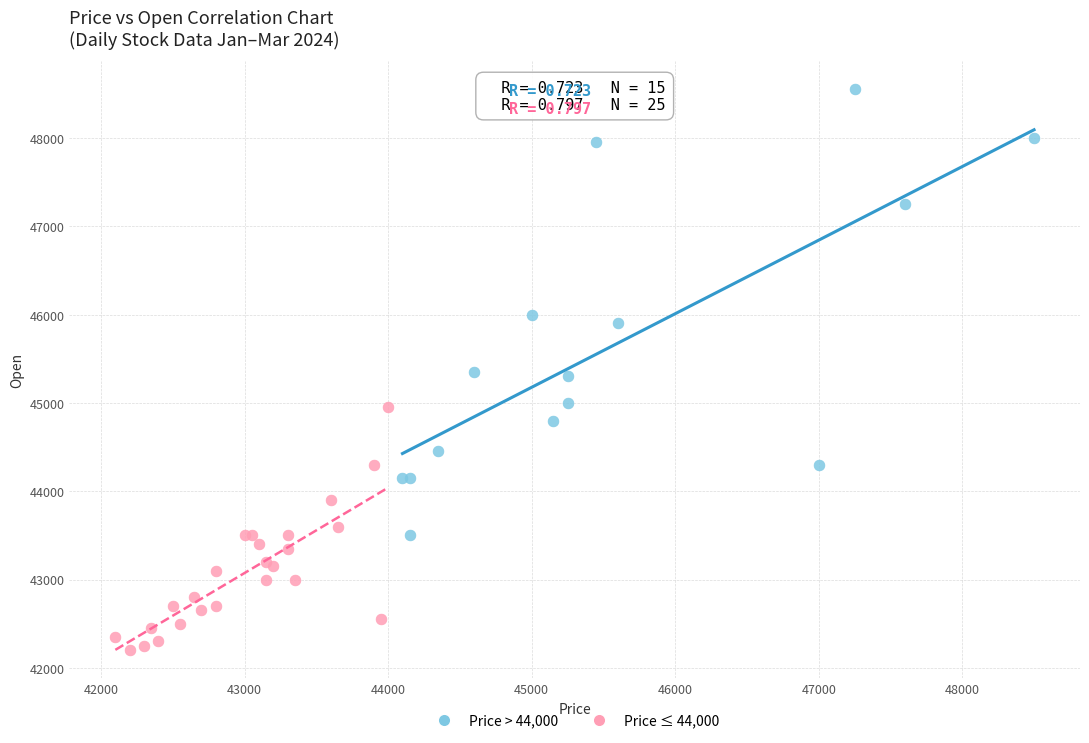

Which series has the widest spread of Y values?

Price > 44,000